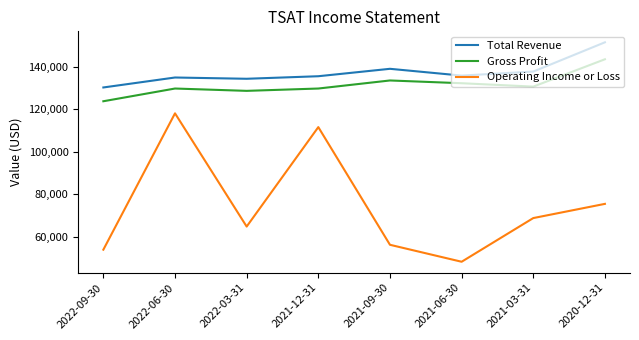

Which series has the largest total across all categories?

Total Revenue